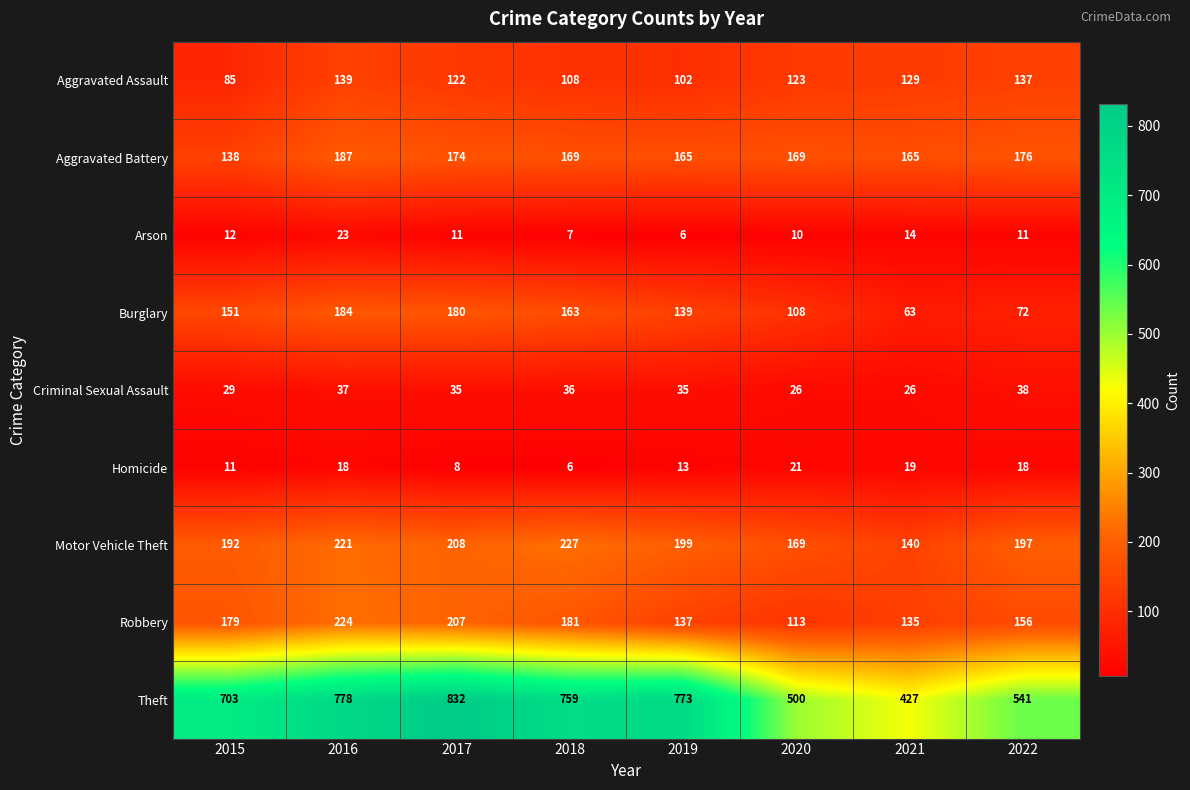

Which series has the largest range (max minus min)?

Theft